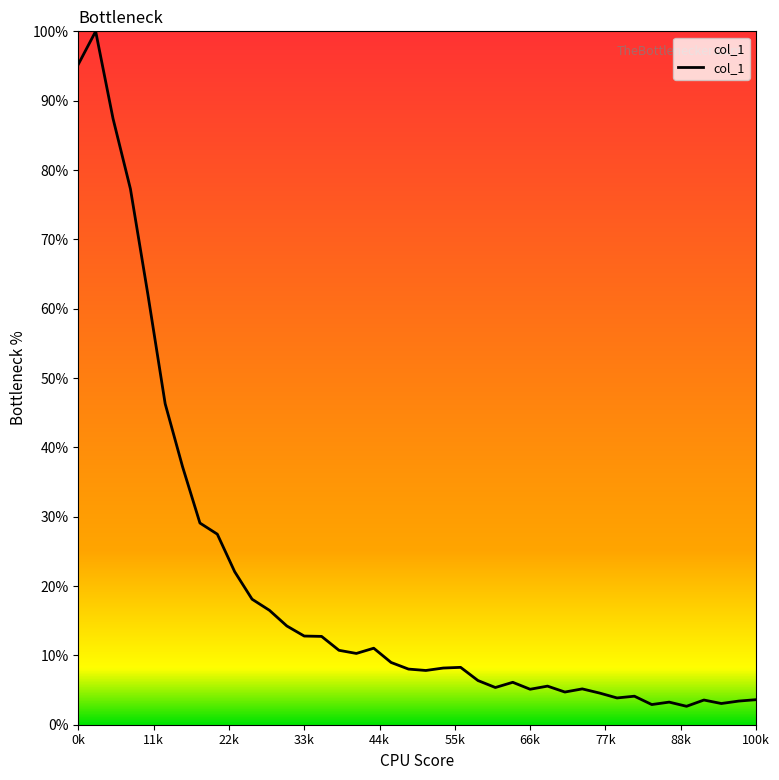

What is the difference between the maximum and minimum values?

97.3